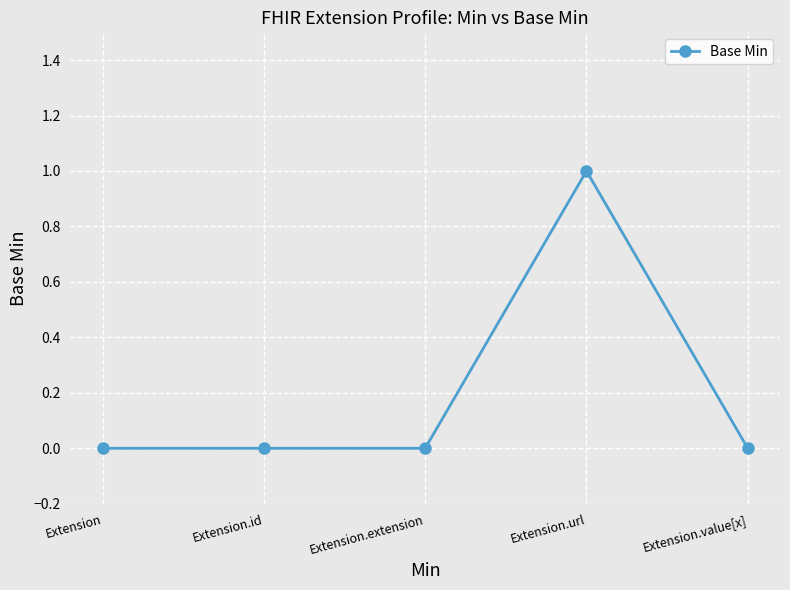

Between Extension.url and Extension.value[x], which is larger?

Extension.url